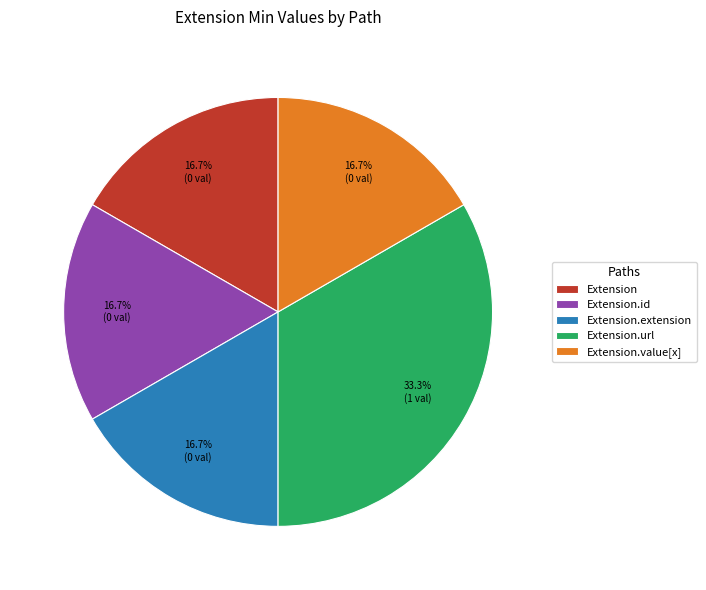

Is there any slice that represents more than half of the pie?

No